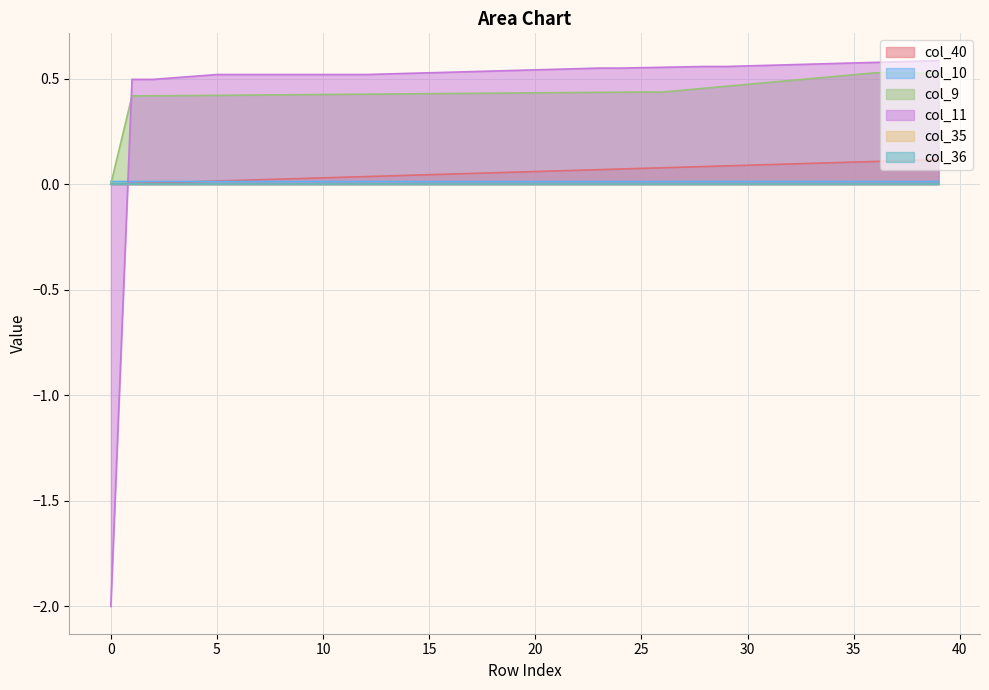

At how many categories does at least one series exceed 0?

40